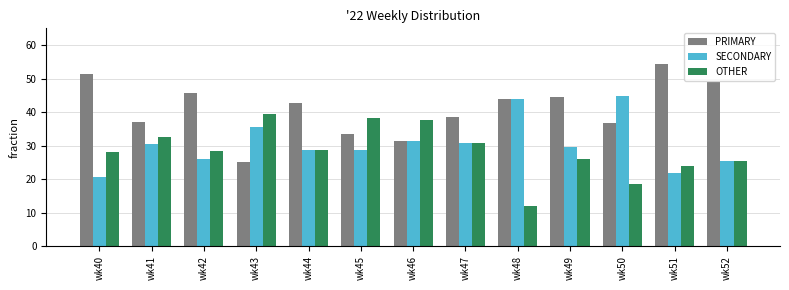

What is the highest value of the OTHER series?

39.6